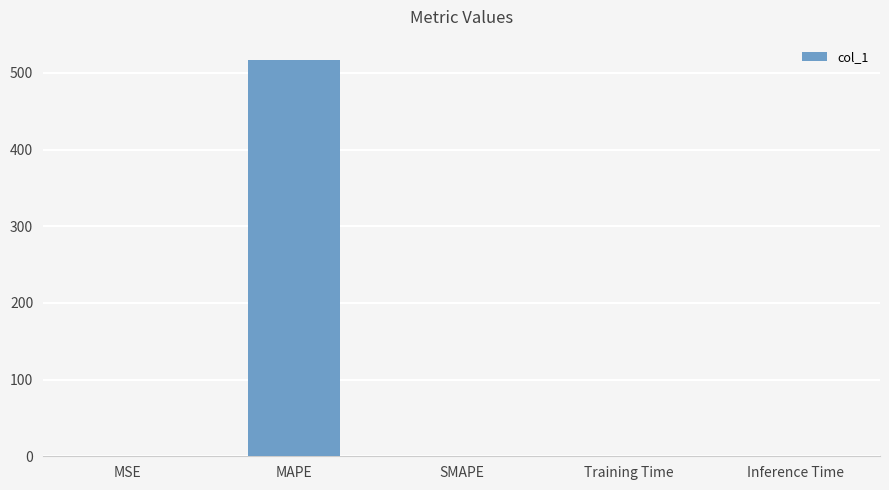

What is the greatest value displayed?

517.3